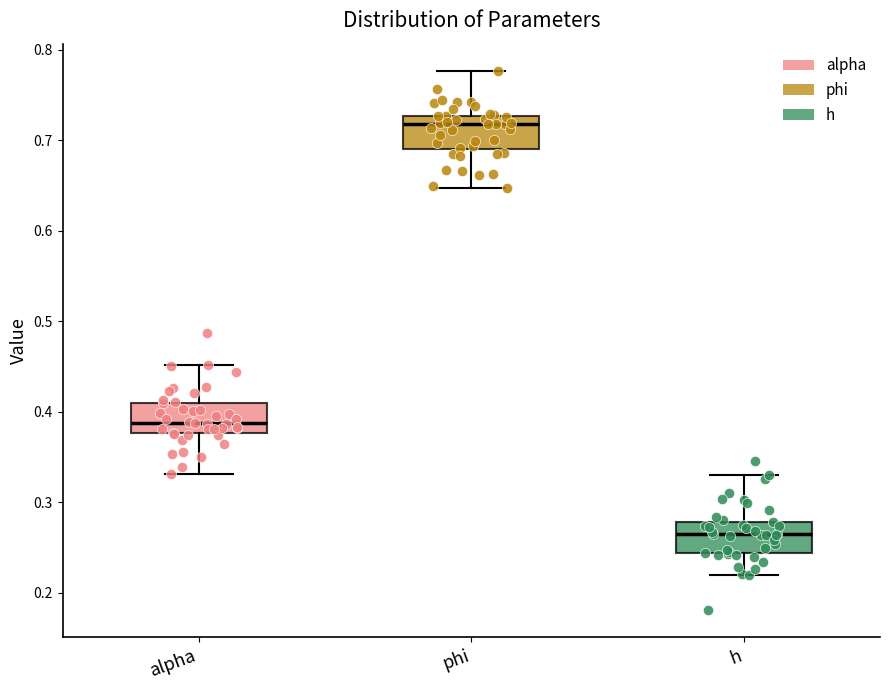

Where is the lower edge of the box for phi on the y-axis? The values are not printed on the chart, so give them approximately, as read against the axis.

0.69